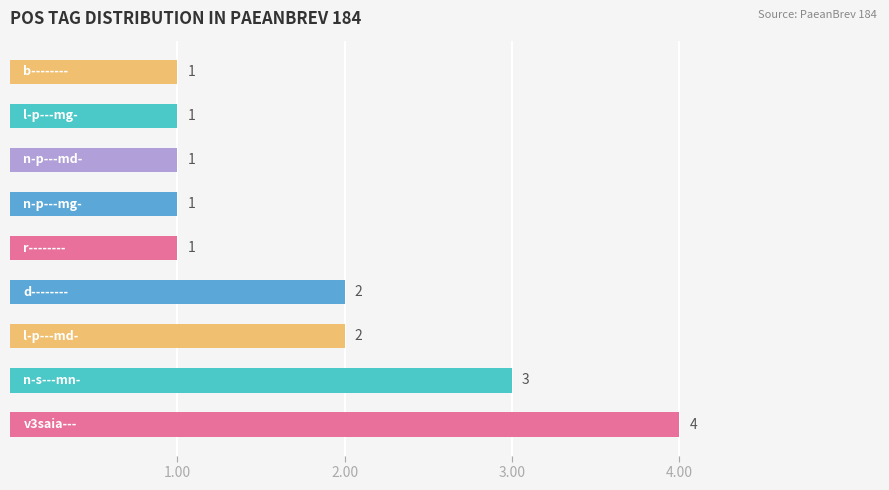

Reading bottom to top, what are all the values shown in this chart?

4	3	2	2	1	1	1	1	1